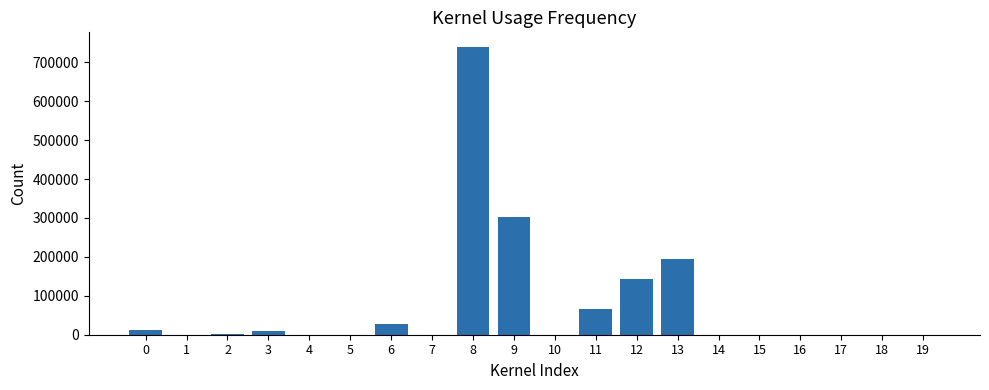

Is it true that the value at 14 is 84?

True